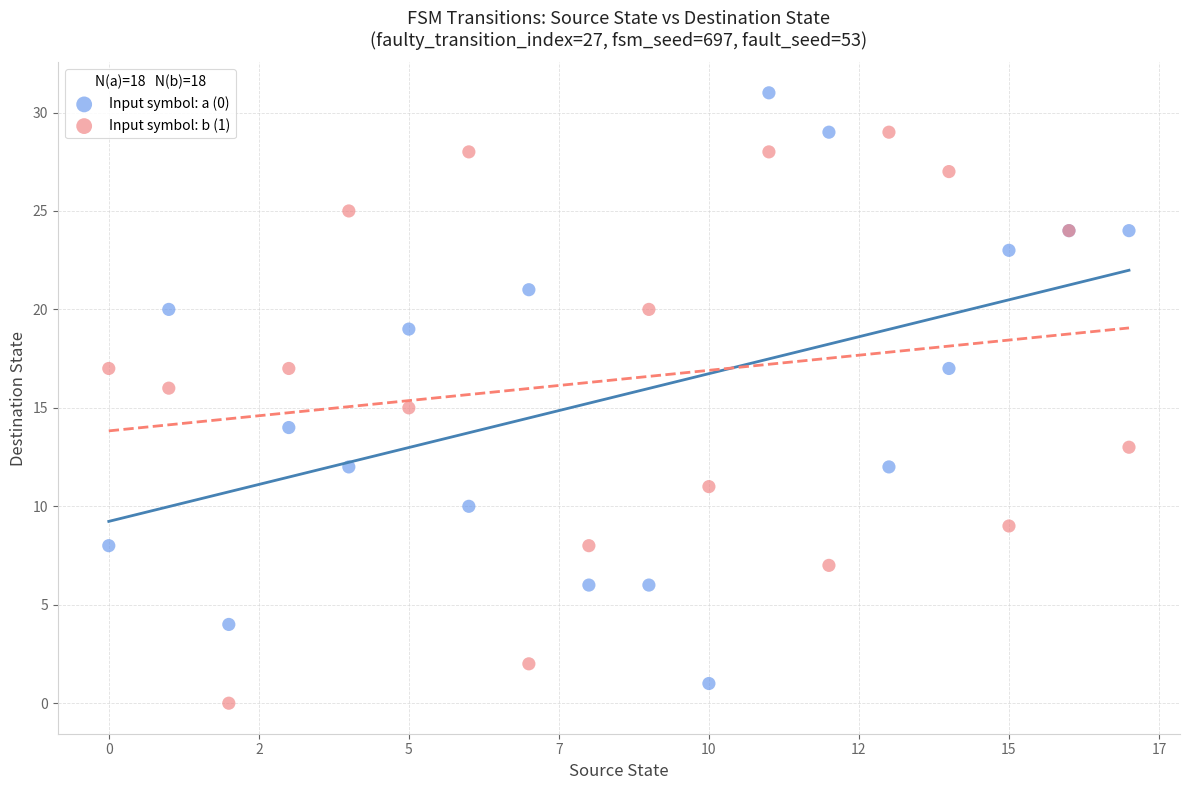

Which series reaches the maximum Y coordinate?

Input symbol: a (0)